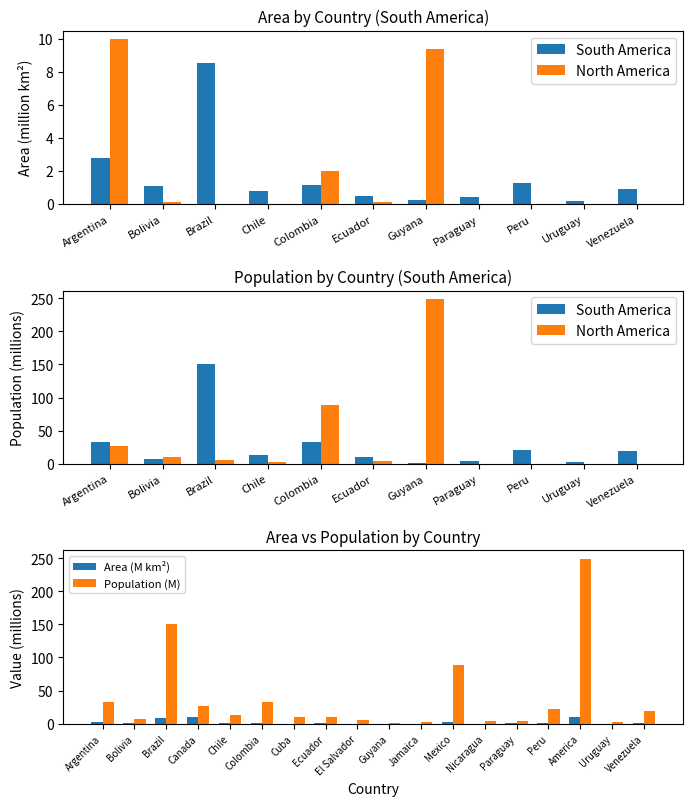

What is the label of the 1st bar from the right?

Venezuela